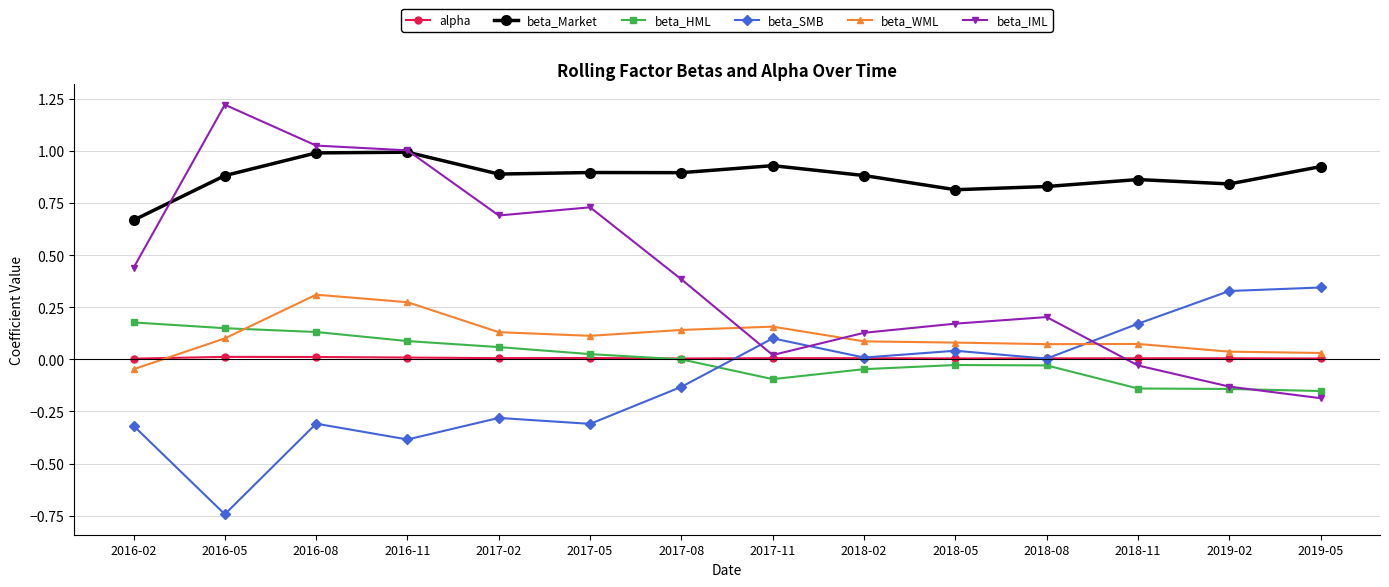

Between 2016-05 and 2019-05, which series saw the biggest shift?

beta_IML